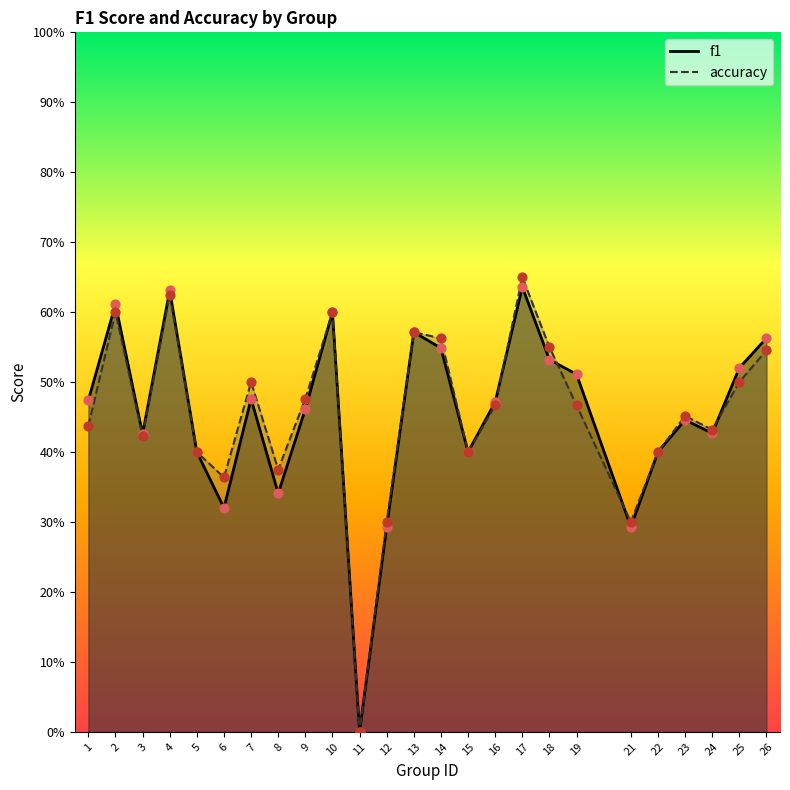

What is the total value across all series at 7?

1.0